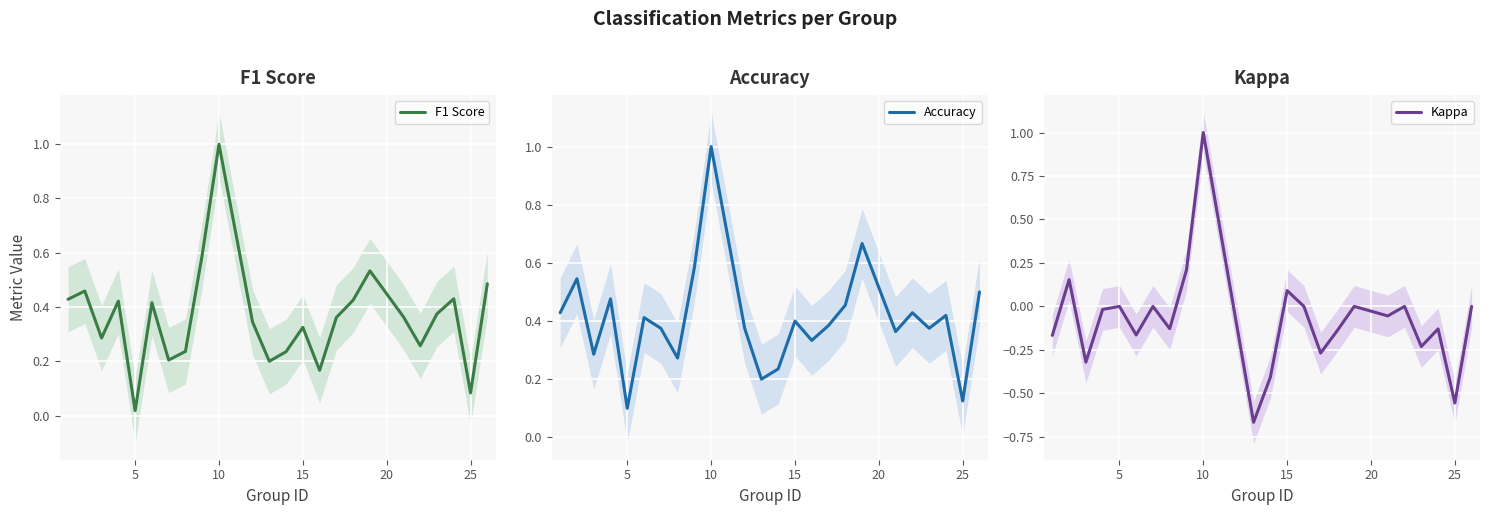

How many values in the Kappa series are below 0?

14